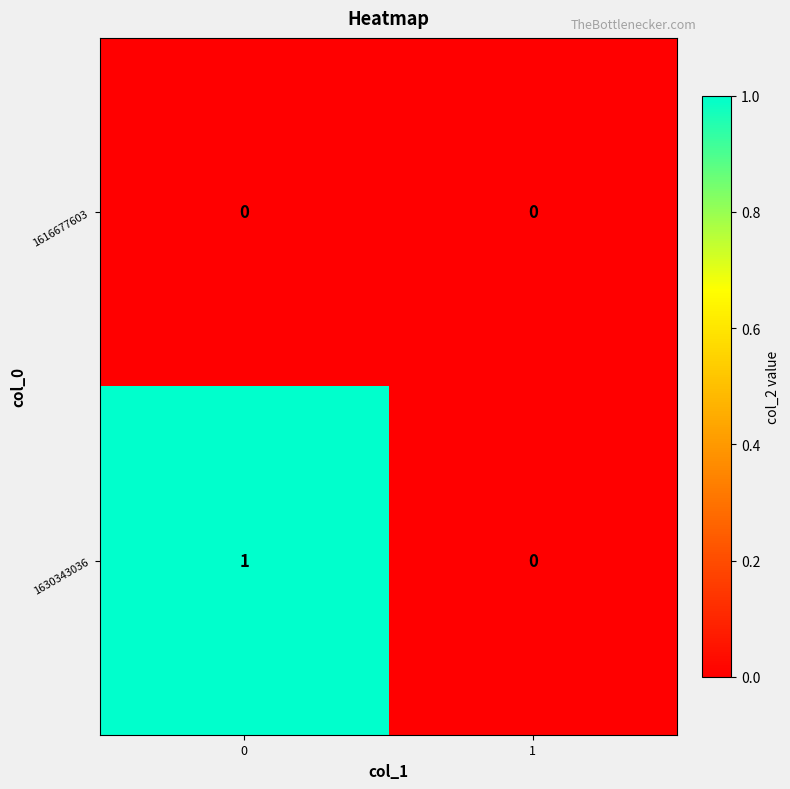

The value of 1630343036 at 1 is 0. True or false?

True